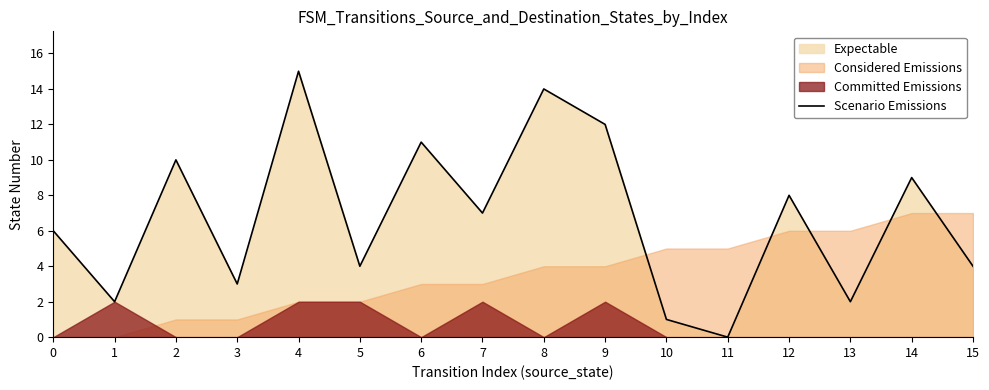

True or false: the data shows 12 at 9.

True